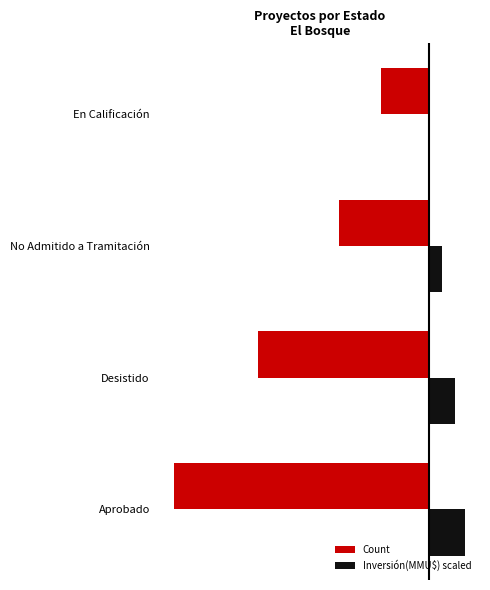

Where is Count nearest to the value -50?

Desistido